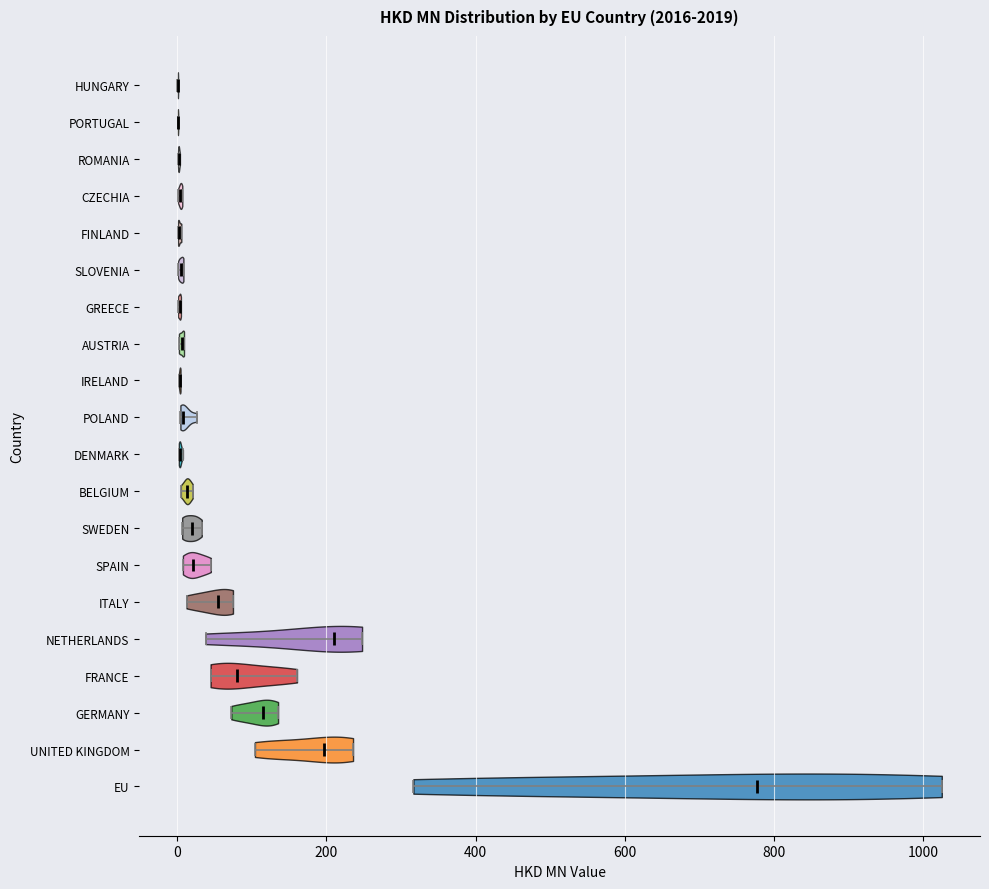

Reading bottom to top, read every violin against the x-axis: where its median line is, and the lowest and highest points it reaches. The values are not printed on the chart, so give them approximately, as read against the axis.

EU: median line 780, lowest point 320, highest point 1020
UNITED KINGDOM: median line 200, lowest point 100, highest point 240
GERMANY: median line 120, lowest point 80, highest point 140
FRANCE: median line 80, lowest point 40, highest point 160
NETHERLANDS: median line 200, lowest point 40, highest point 240
ITALY: median line 60, lowest point 20, highest point 80
SPAIN: median line 20, lowest point 0, highest point 40
SWEDEN: median line 20, lowest point 0, highest point 40
BELGIUM: median line 20, lowest point 0, highest point 20
DENMARK: median line 0, lowest point 0, highest point 0
POLAND: median line 0, lowest point 0, highest point 20
IRELAND: median line 0, lowest point 0, highest point 0
AUSTRIA: median line 0, lowest point 0, highest point 0
GREECE: median line 0, lowest point 0, highest point 0
SLOVENIA: median line 0, lowest point 0, highest point 0
FINLAND: median line 0, lowest point 0, highest point 0
CZECHIA: median line 0, lowest point 0, highest point 0
ROMANIA: median line 0, lowest point 0, highest point 0
PORTUGAL: median line 0, lowest point 0, highest point 0
HUNGARY: median line 0, lowest point 0, highest point 0